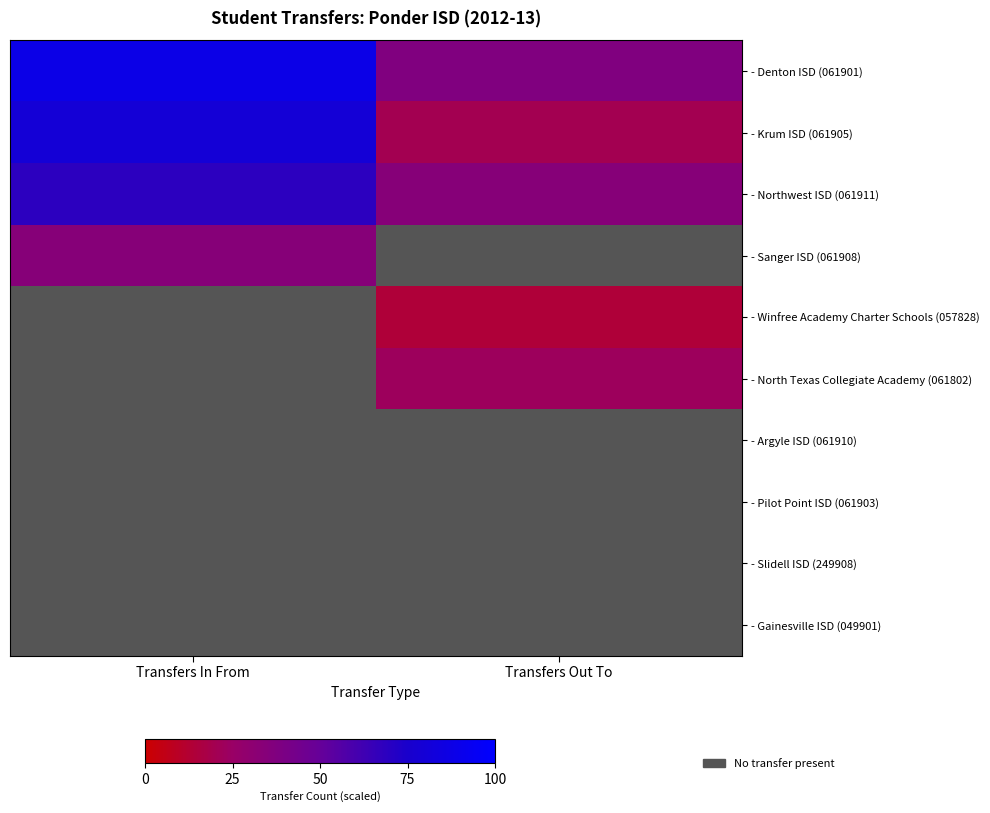

Is the value of - Denton ISD (061901) at Transfers Out To greater than the value of - Slidell ISD (249908) at Transfers In From?

No